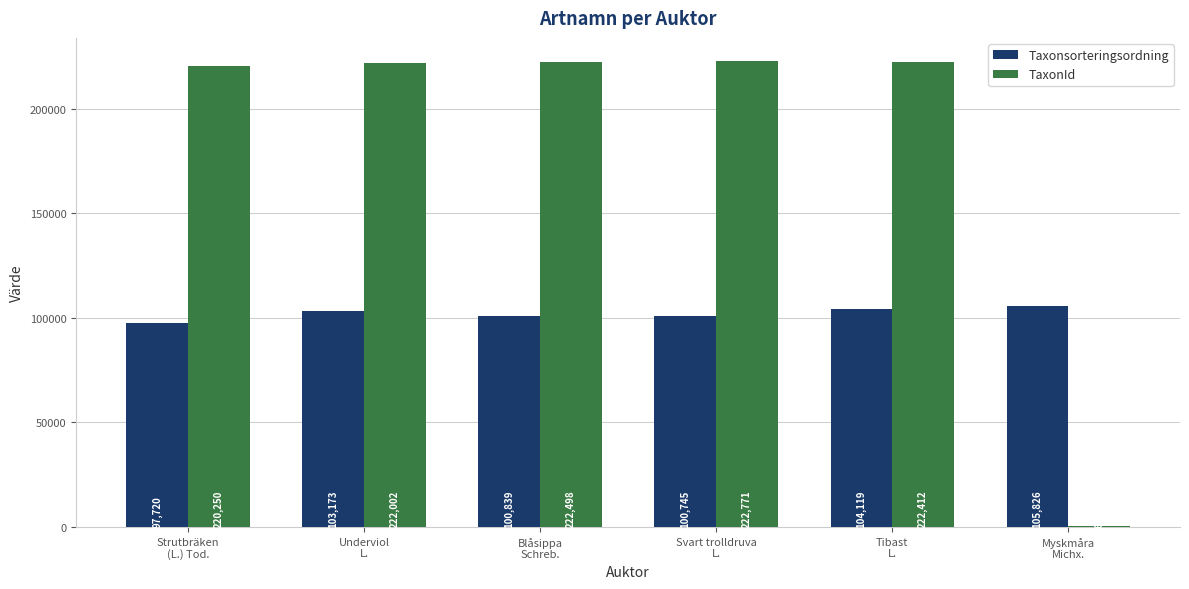

What are all the series names shown in the legend?

Taxonsorteringsordning, TaxonId